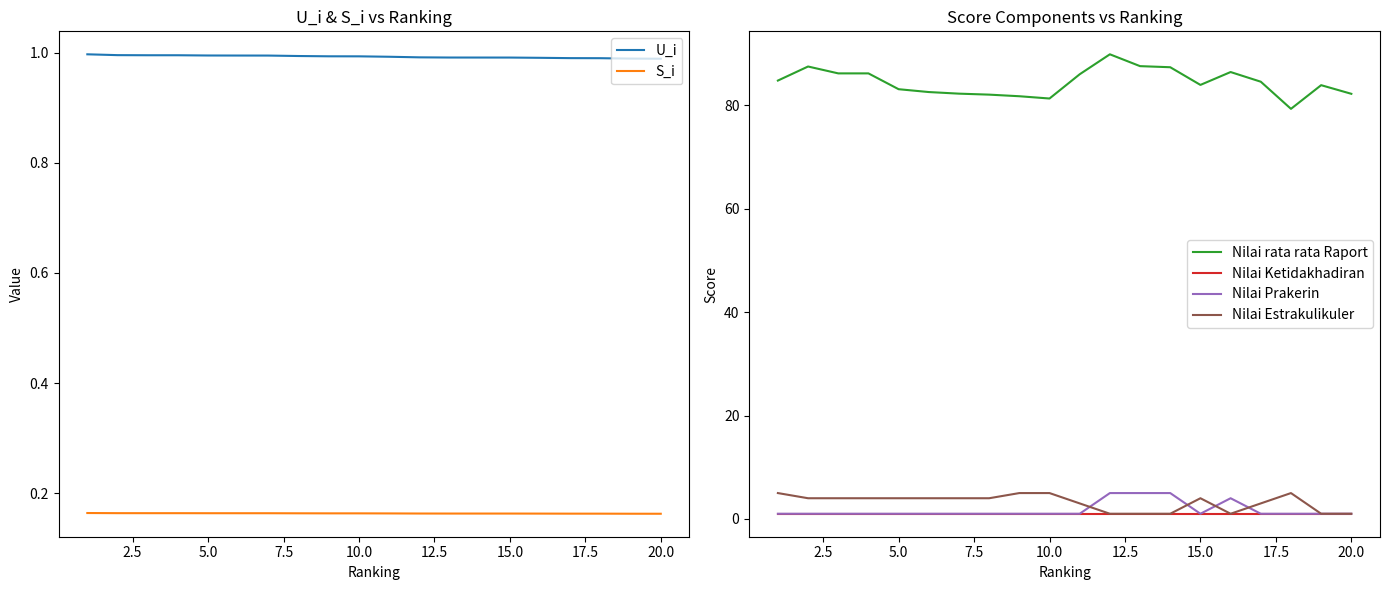

What is the value of the Nilai rata rata Raport point at the 5th from the left?

83.1